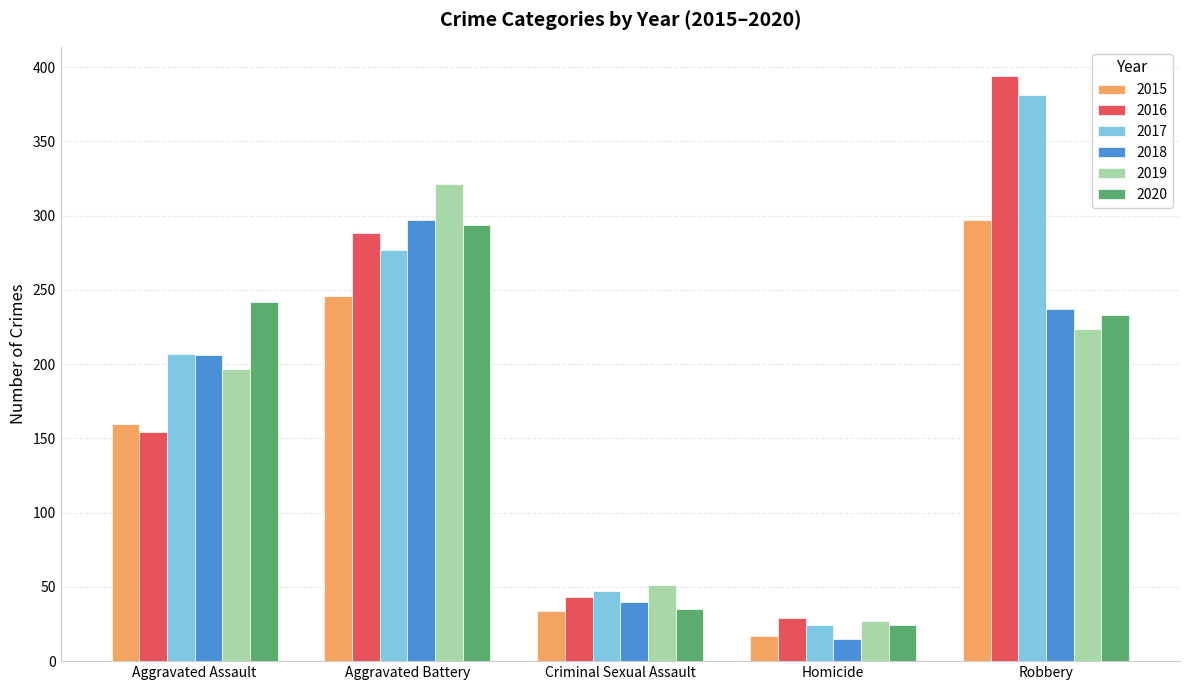

At which category does the chart reach its minimum across all series?

Homicide